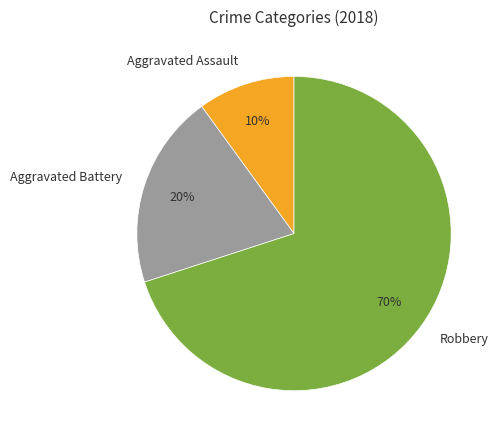

Rank the categories by value from highest to lowest.

Robbery, Aggravated Battery, Aggravated Assault